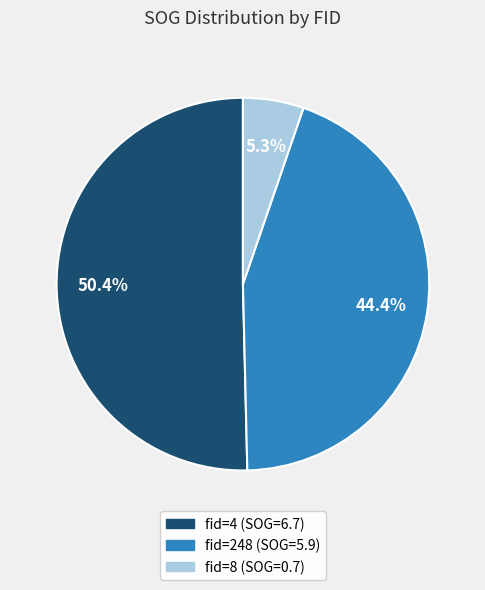

Is there a majority slice in this chart?

Yes